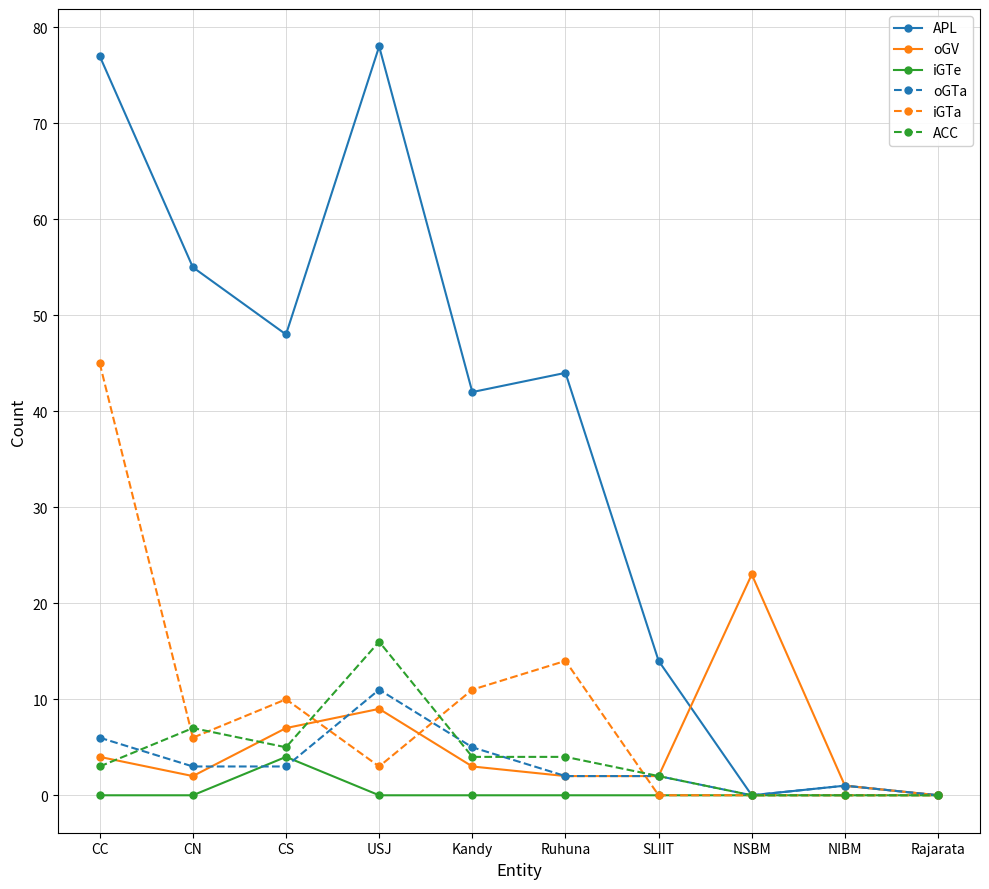

What is the spread (max minus min) of values at CC?

77